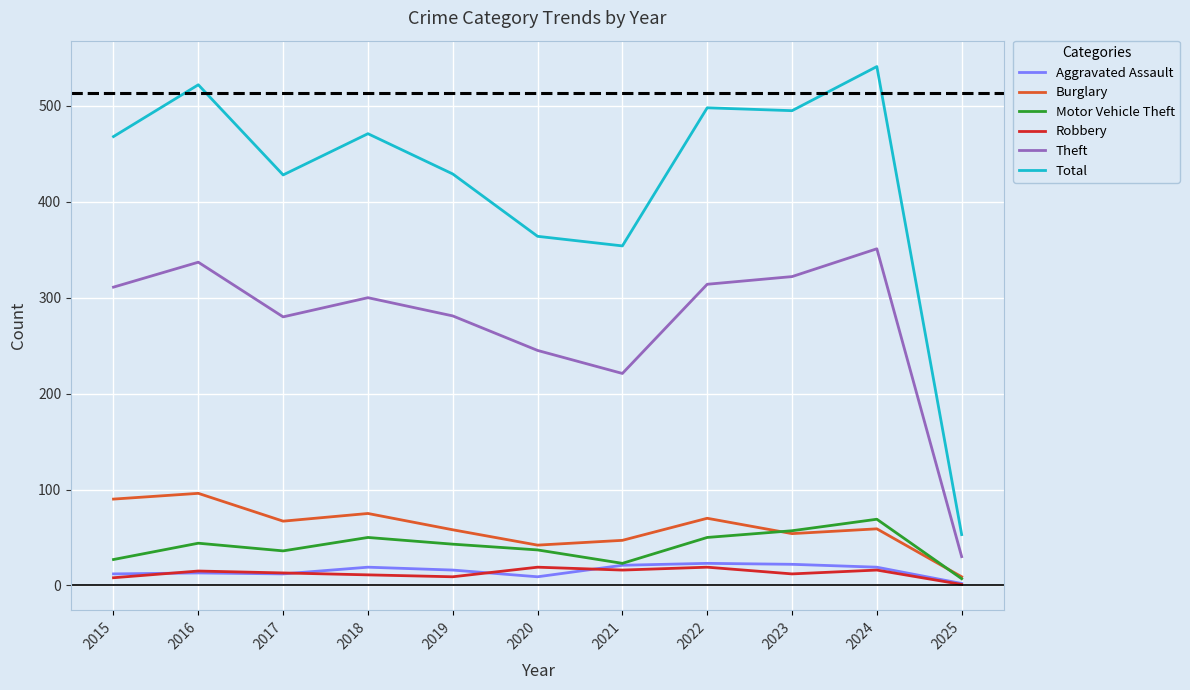

What is the average value of the Burglary series?

61